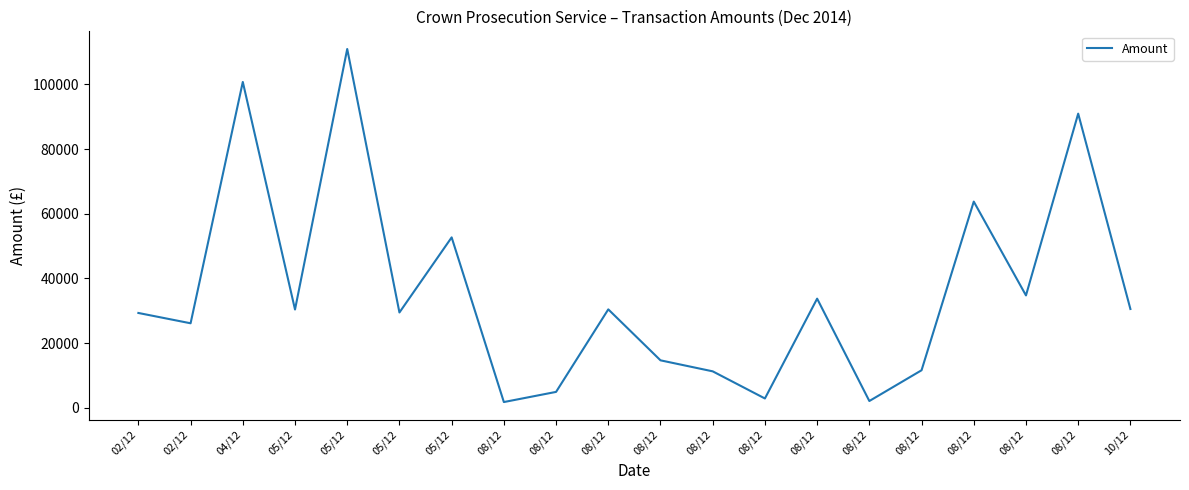

Does the chart display data point markers on the line(s)?

No